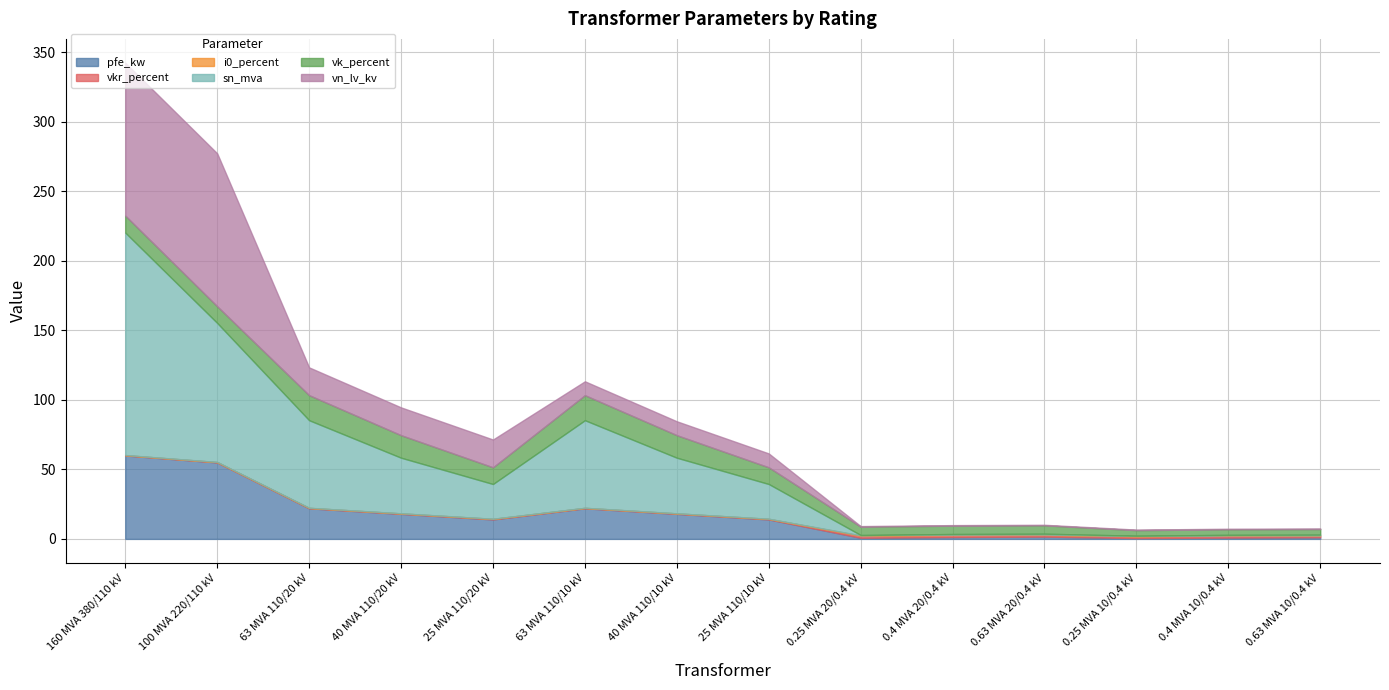

What is the sum of the sn_mva values at 0.4 MVA 20/0.4 kV and 63 MVA 110/20 kV?

63.4